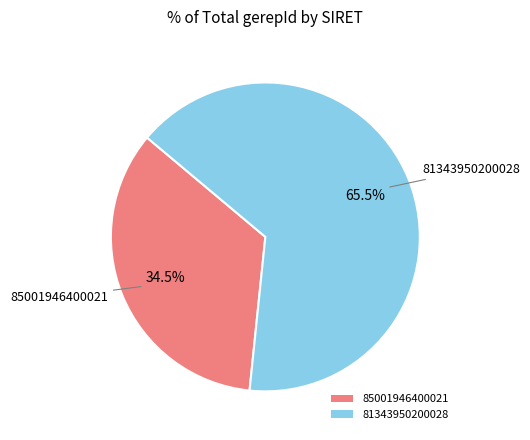

Is it true that 81343950200028 is 59% of the pie?

False